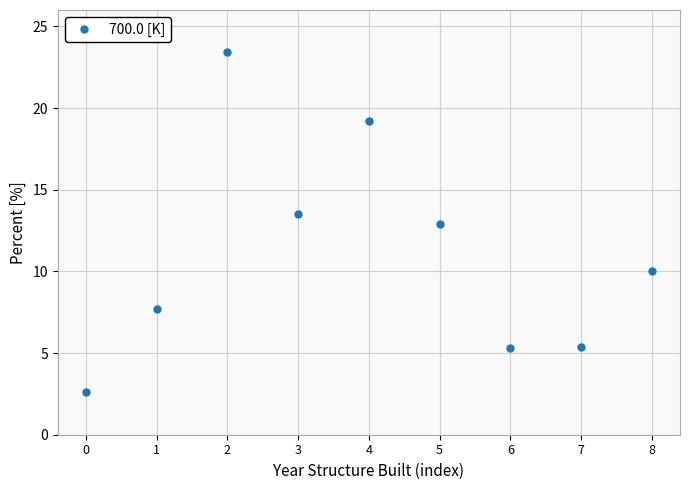

Which label corresponds to the largest value in the chart?

2